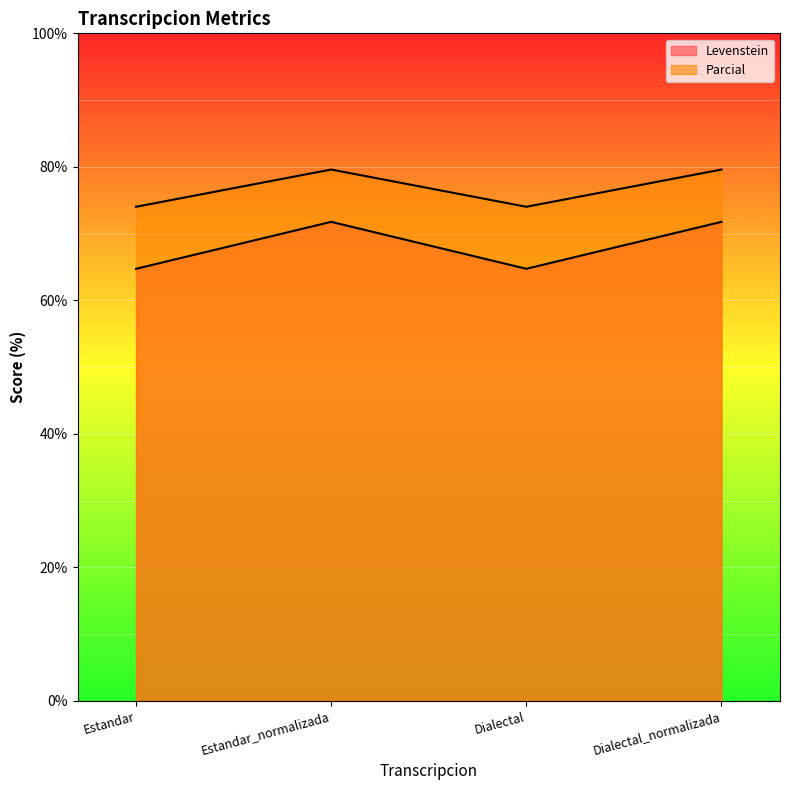

How many distinct data groups are displayed?

2